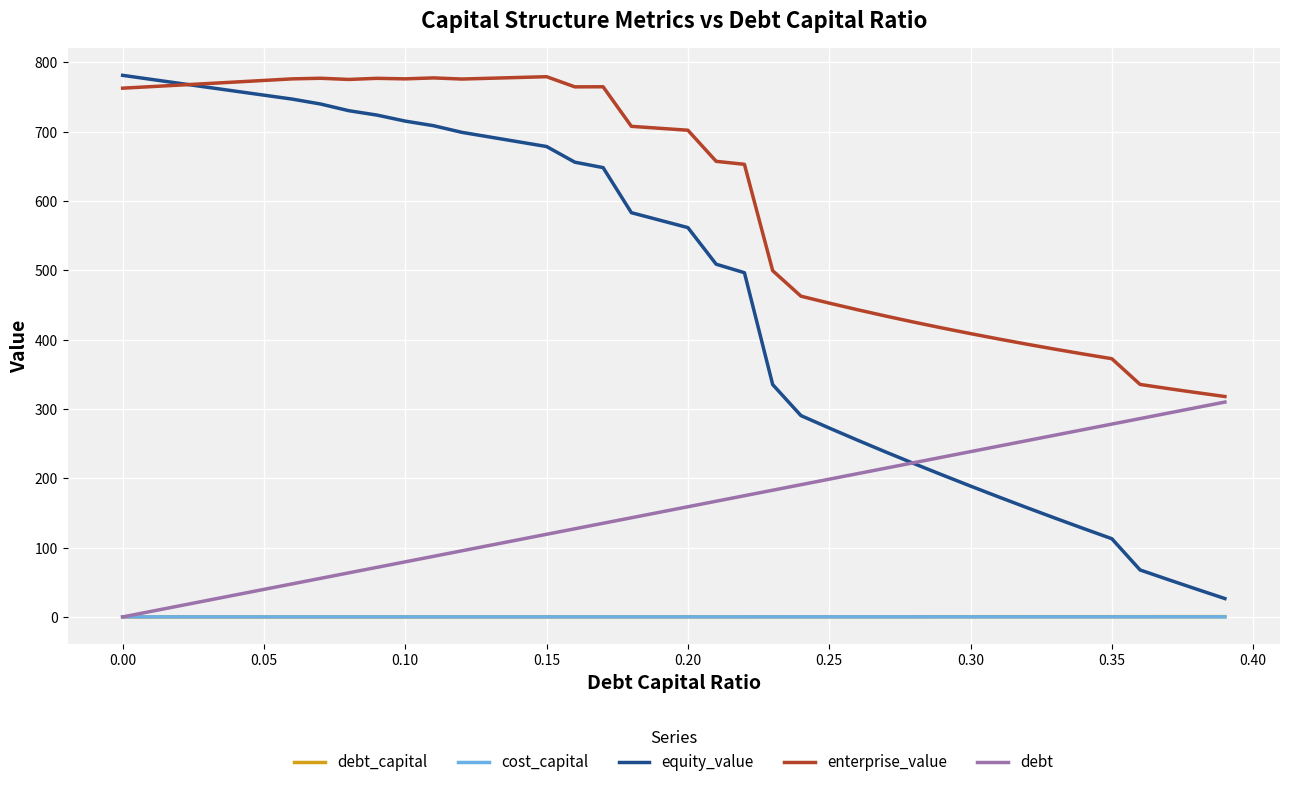

Which series has the widest spread of values?

equity_value